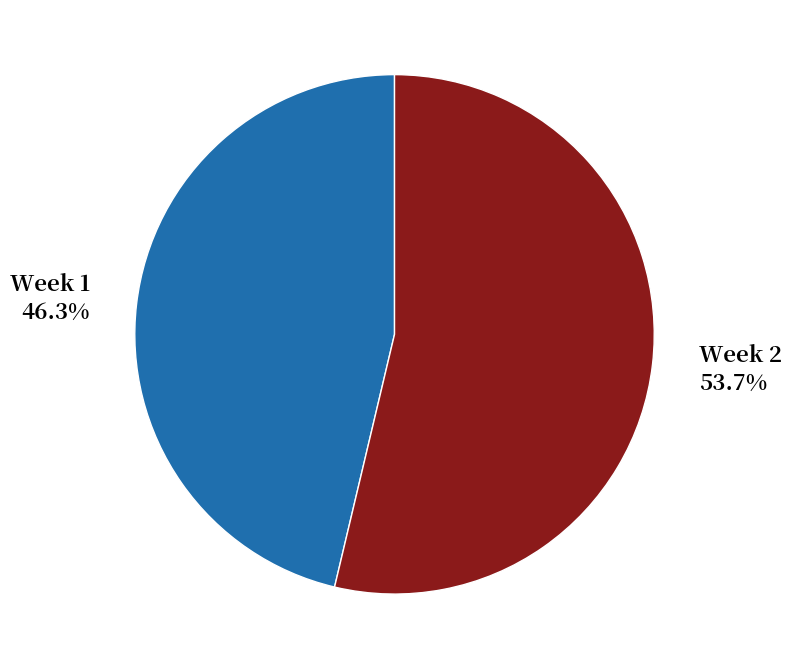

What portion of the pie excludes Week 1?

53.7%